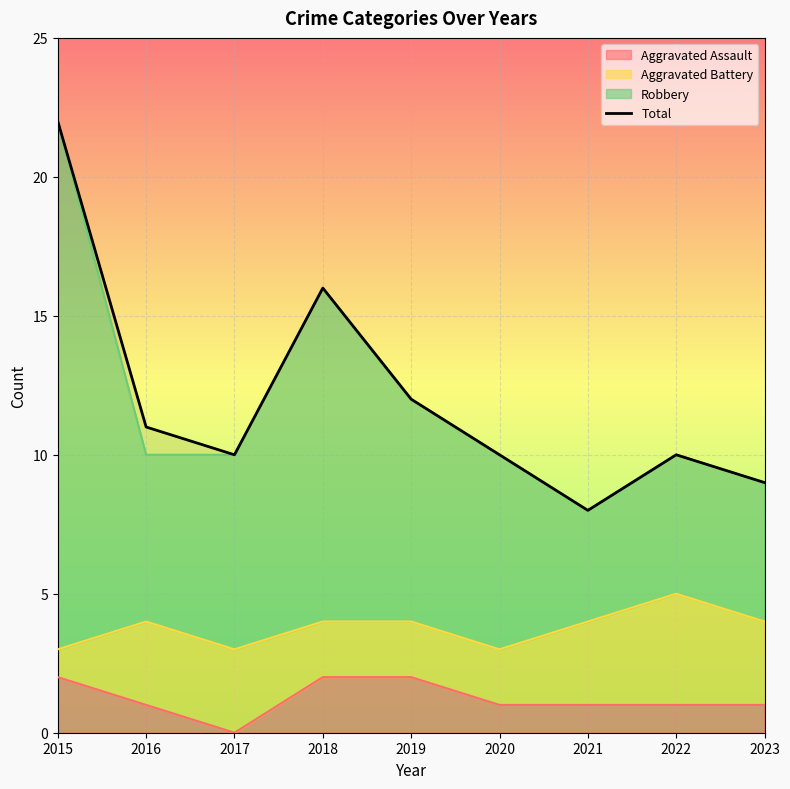

Reading left to right, list all the values displayed in this chart.

22	11	10	16	12	10	8	10	9